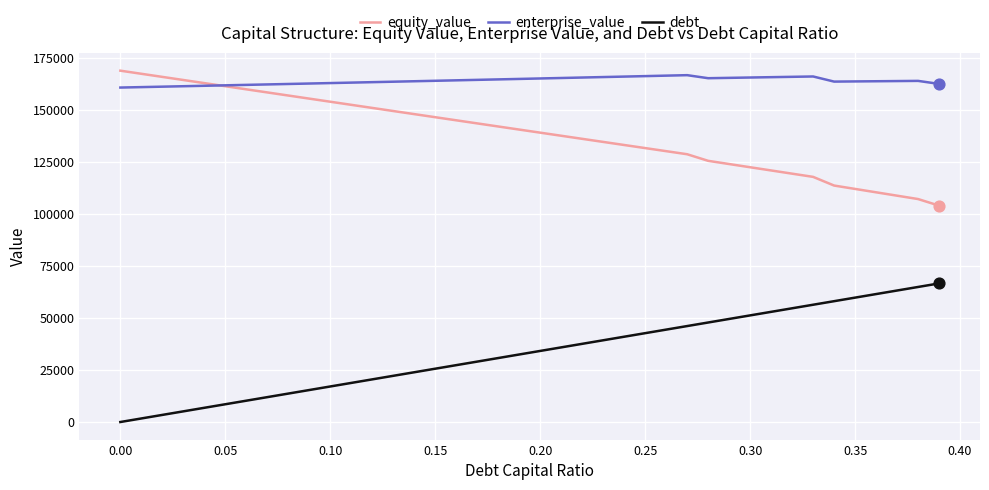

Which series has the largest total across all categories?

enterprise_value